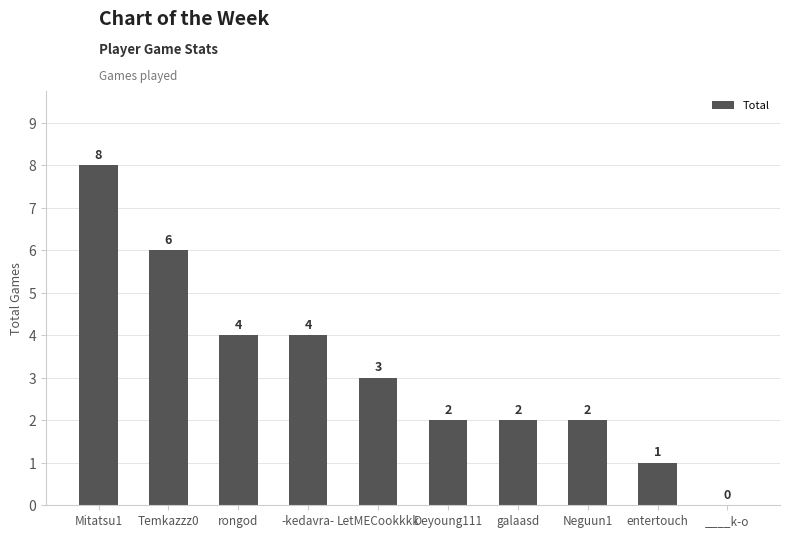

Read the value at entertouch.

1